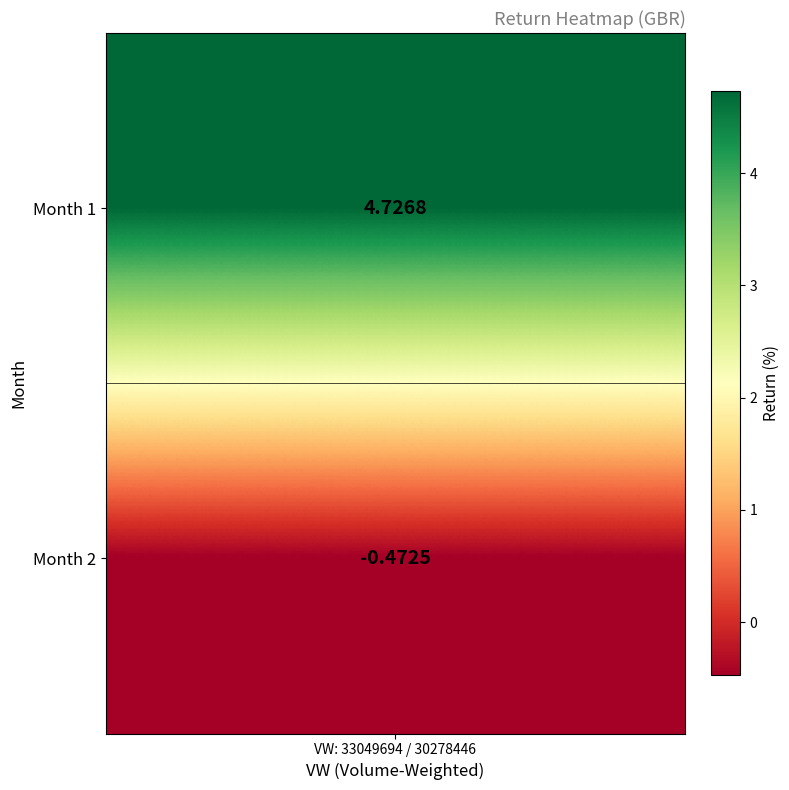

List the labels in order of value, largest first.

1, 2